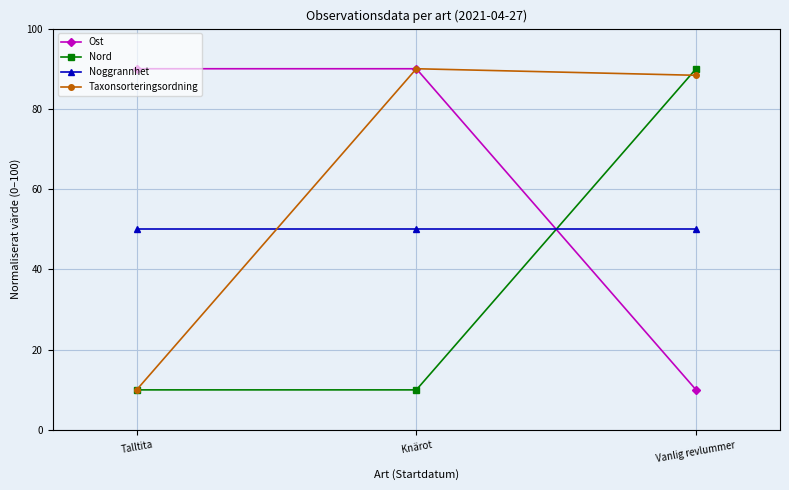

True or false: Ost has a value of 90.0 at Talltita.

True